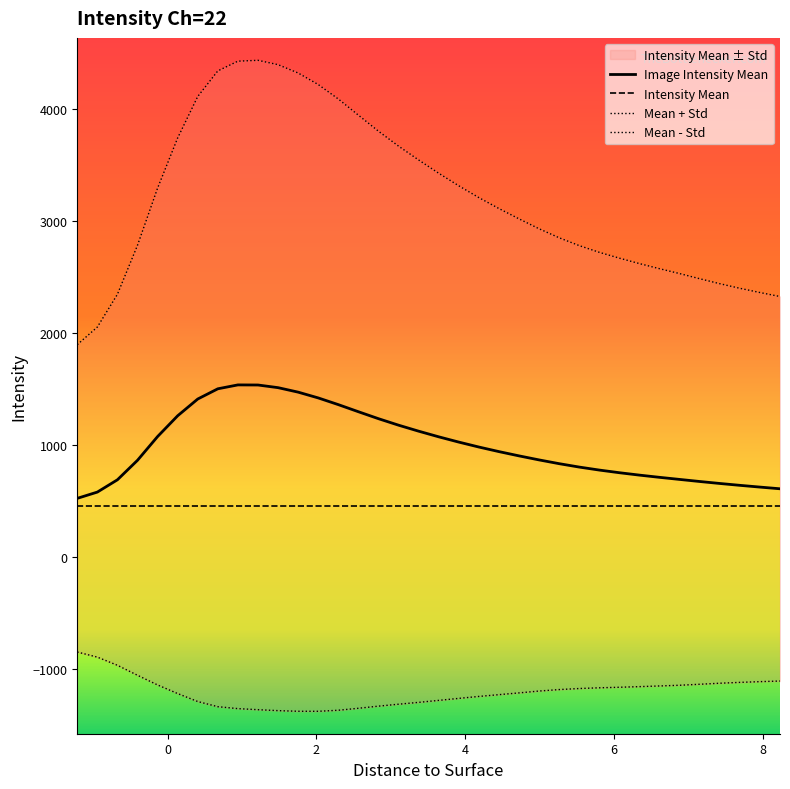

Which category has the lowest value across all series?

2.025